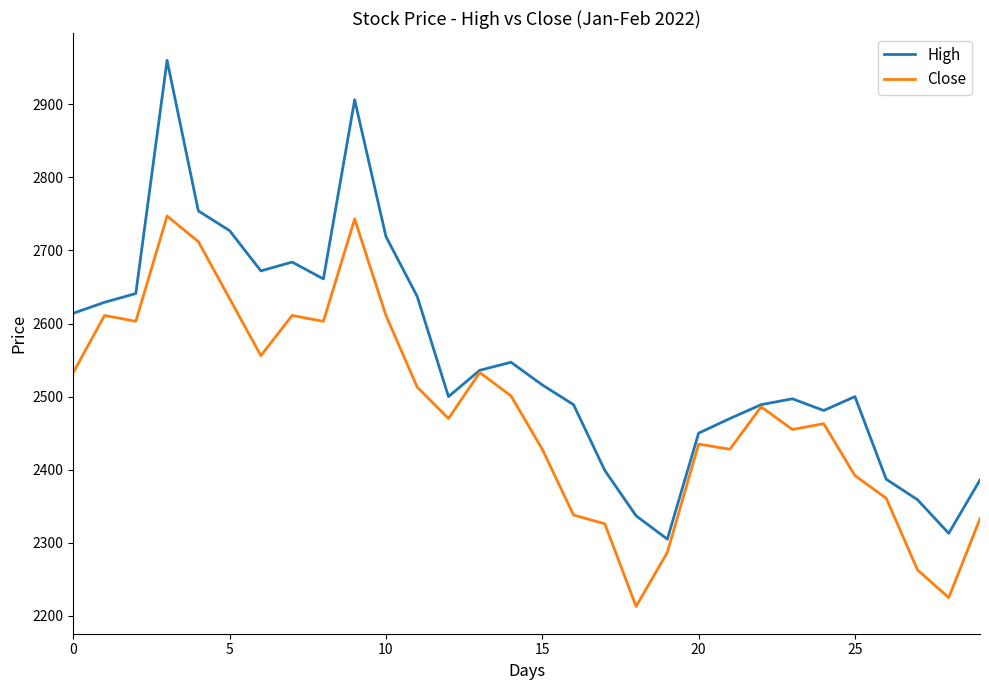

What is the difference between the second highest and minimum values in the Close series?

530